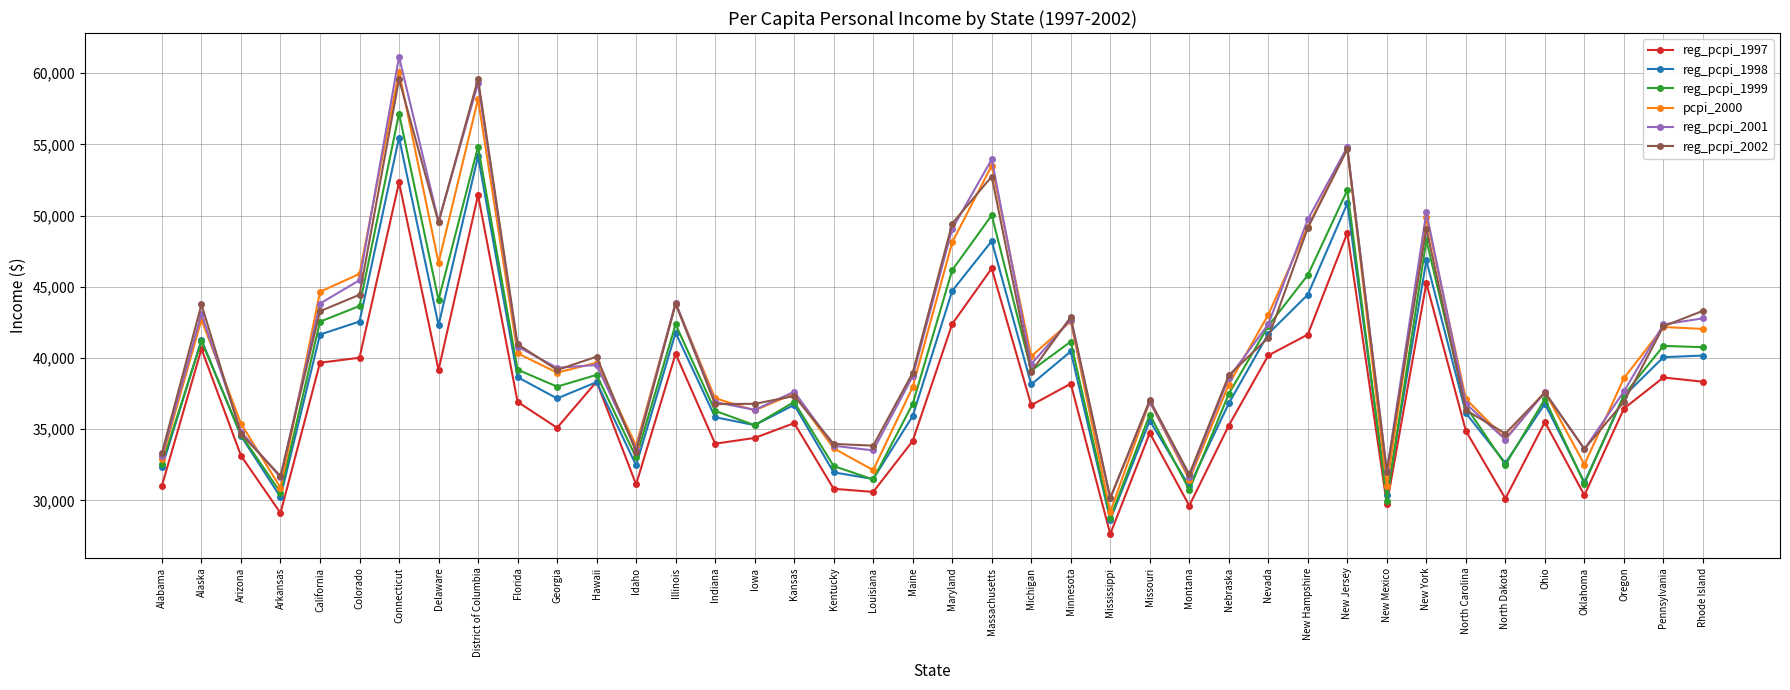

Between Idaho and Kansas, which series saw the biggest shift?

reg_pcpi_1997